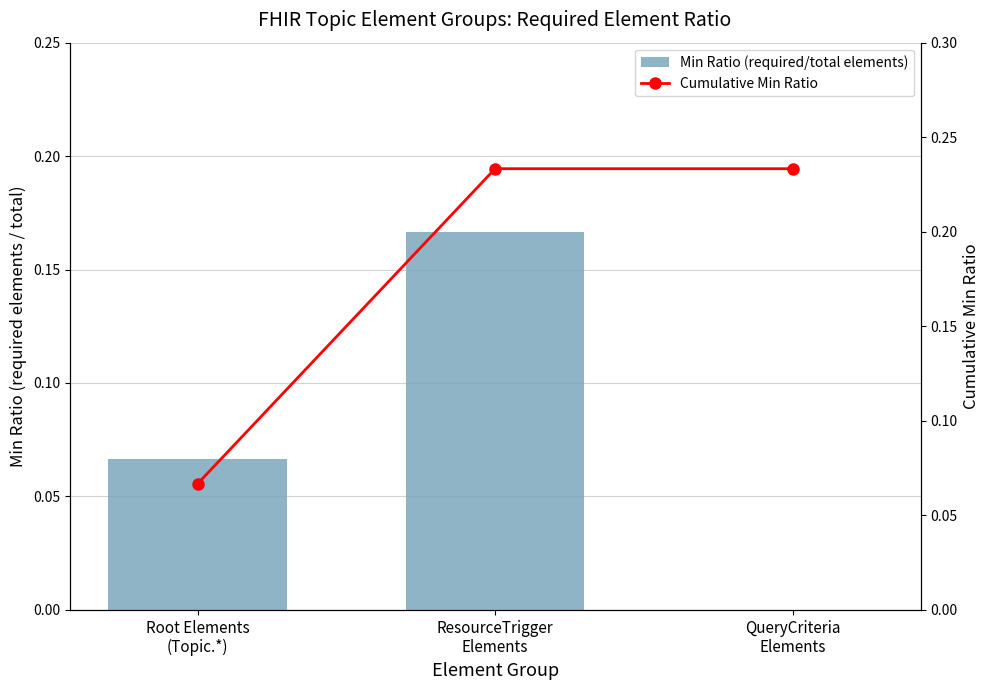

Which has a higher value, ResourceTrigger
Elements or Root Elements
(Topic.*)?

ResourceTrigger
Elements